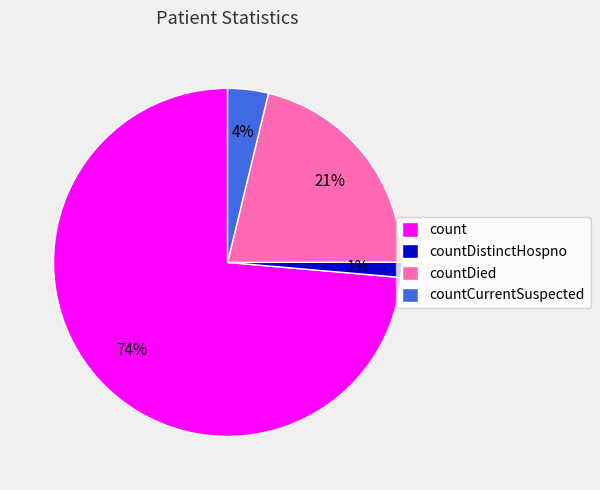

What is the smallest slice in the pie chart?

countDistinctHospno